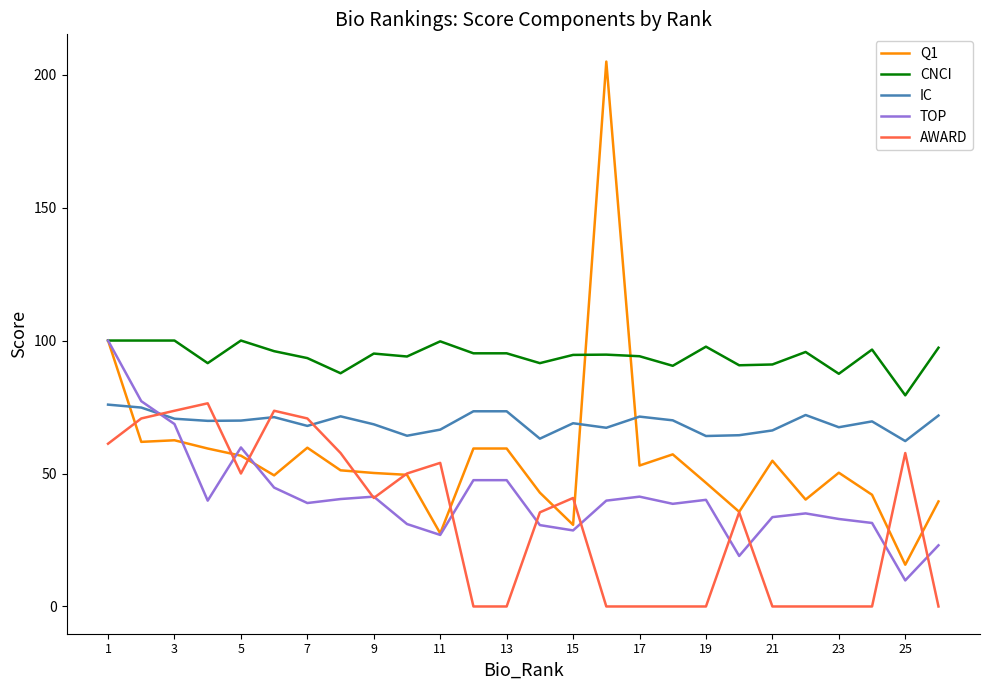

How many lines are shown in the chart?

5